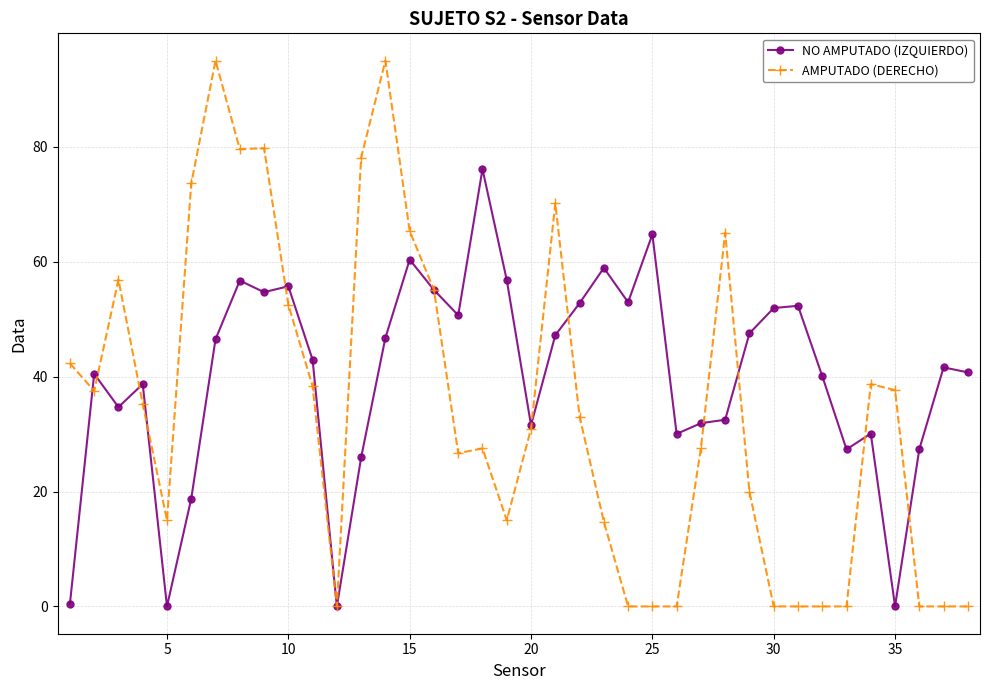

List the series in order of their overall mean, highest first.

NO AMPUTADO (IZQUIERDO), AMPUTADO (DERECHO)